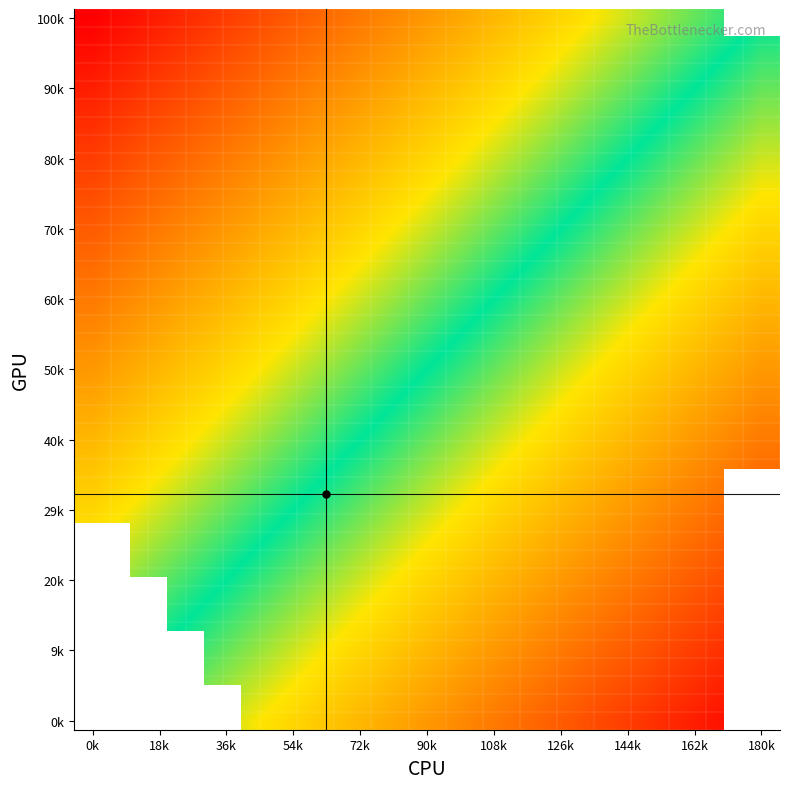

How many categories are shown in the chart?

19